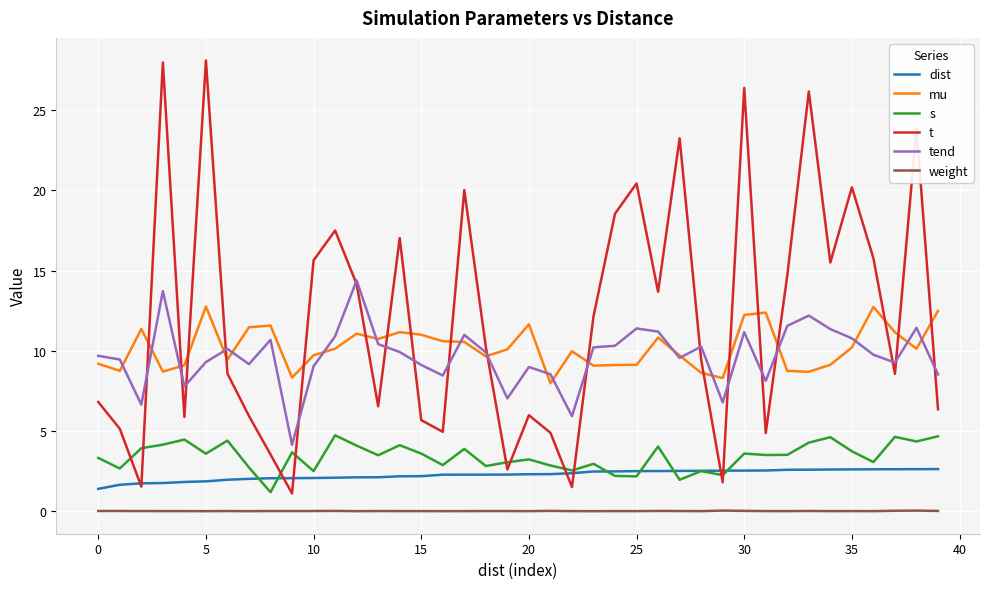

List the series in order of their peak value, highest first.

t, tend, mu, s, dist, weight